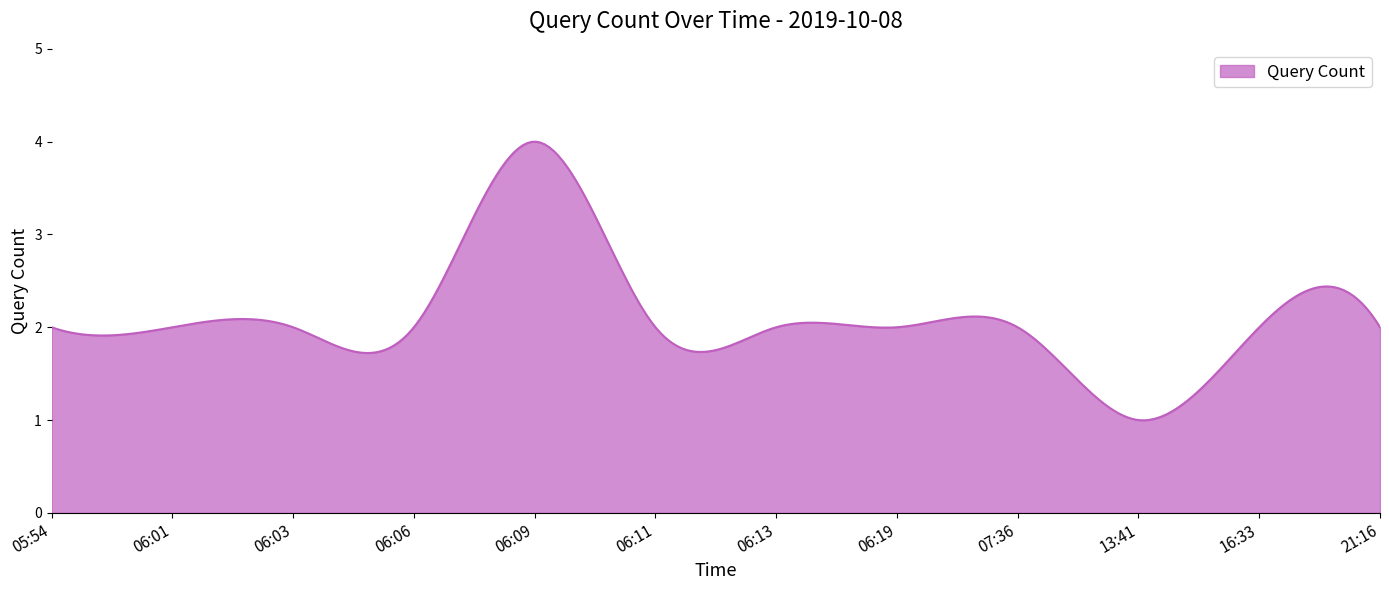

What is the maximum value shown in the chart?

4.0